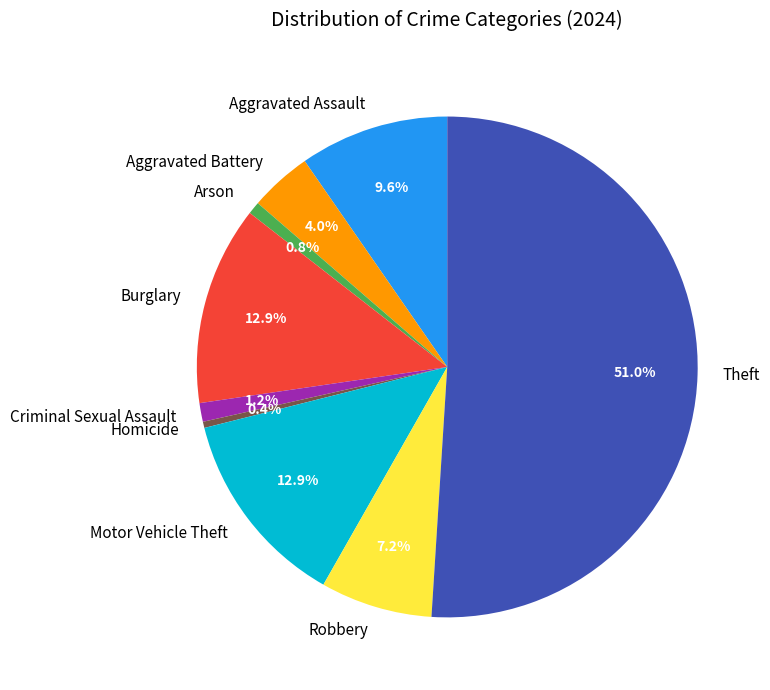

What percentage is NOT represented by Criminal Sexual Assault?

98.8%